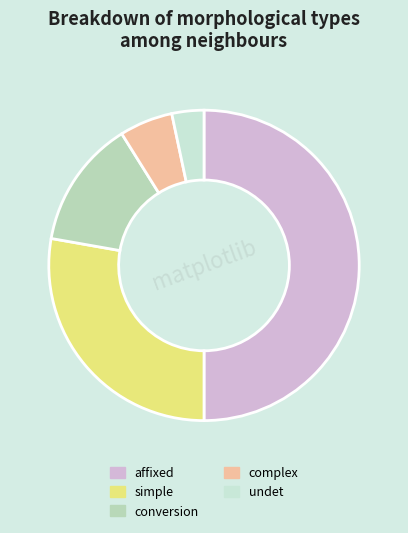

Does affixed represent more than half of the total?

No